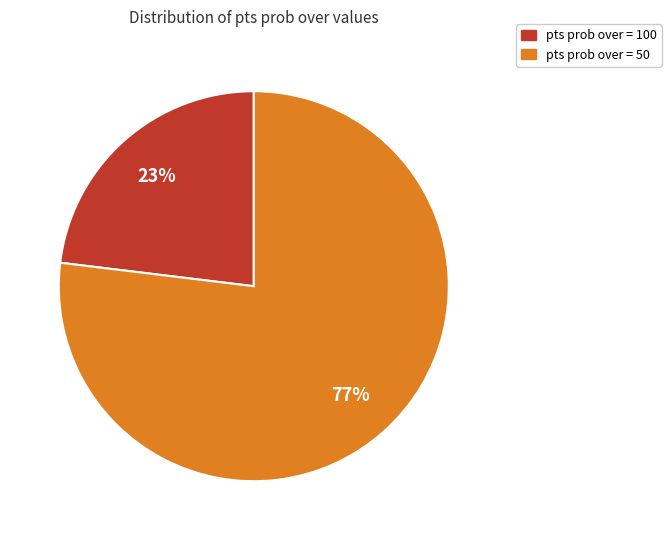

Is there a majority slice in this chart?

Yes